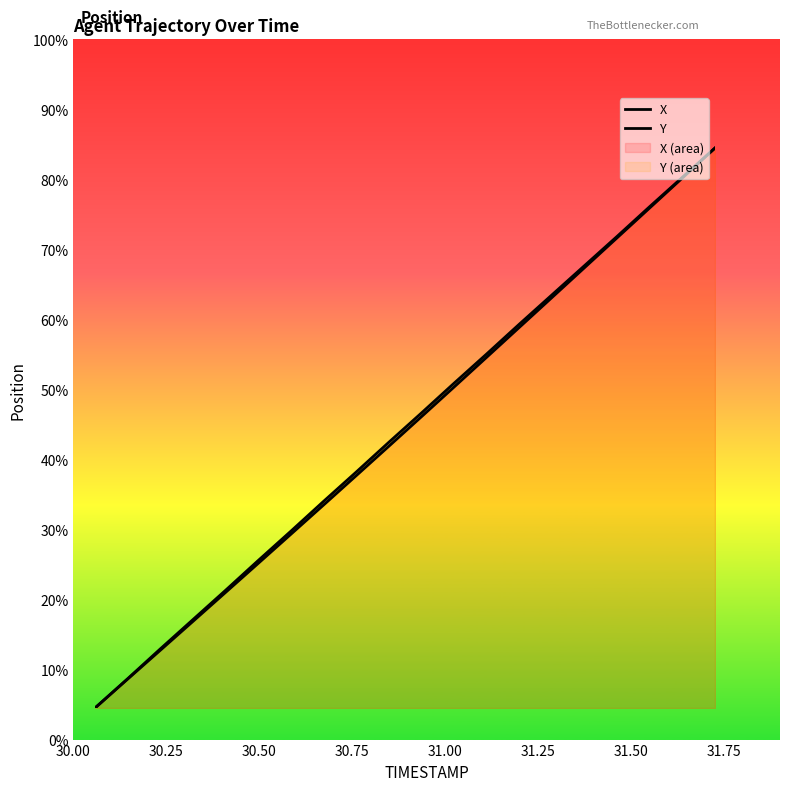

How many lines are shown in the chart?

2